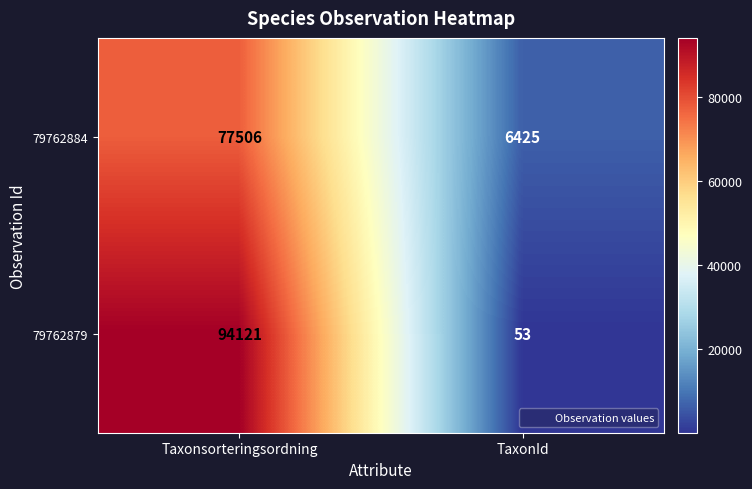

What is the maximum value shown in the chart?

94121